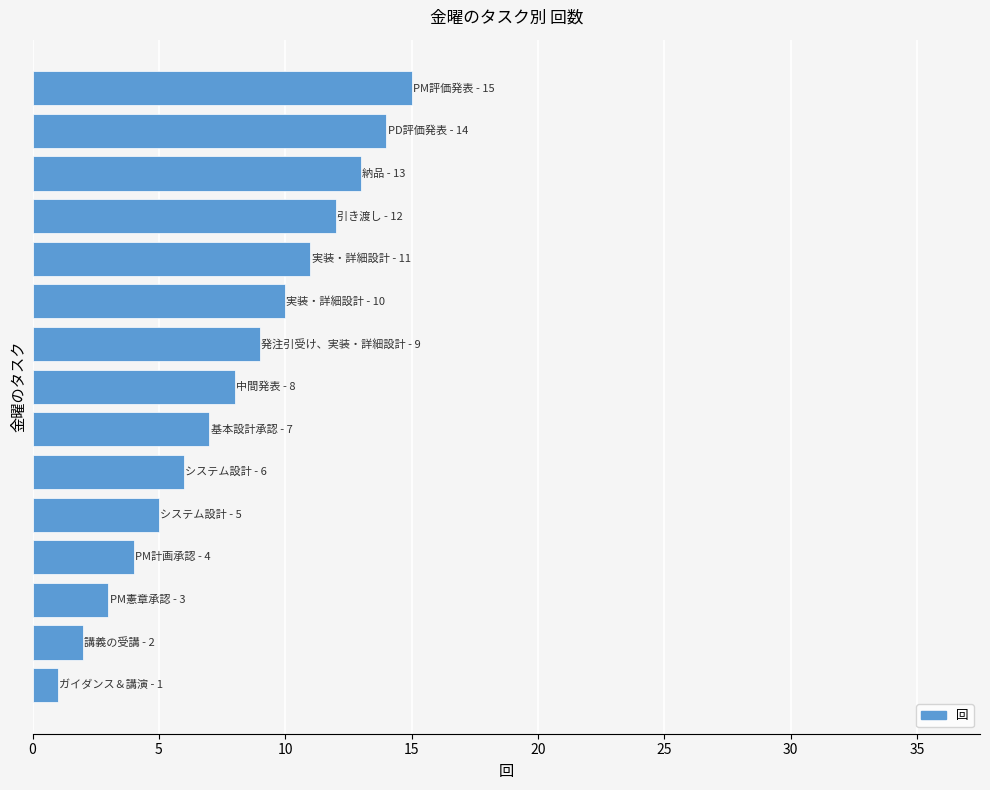

What is the average value?

8